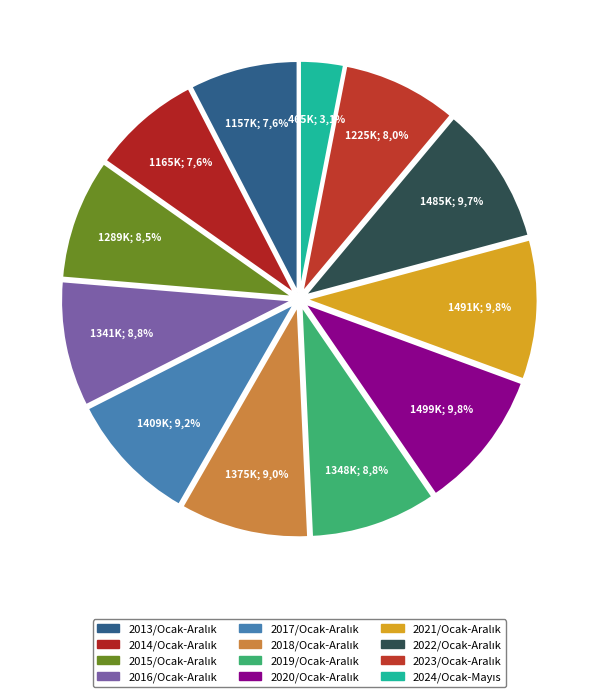

To the nearest percent, what percentage of the pie is 2018/Ocak-Aralık?

9%